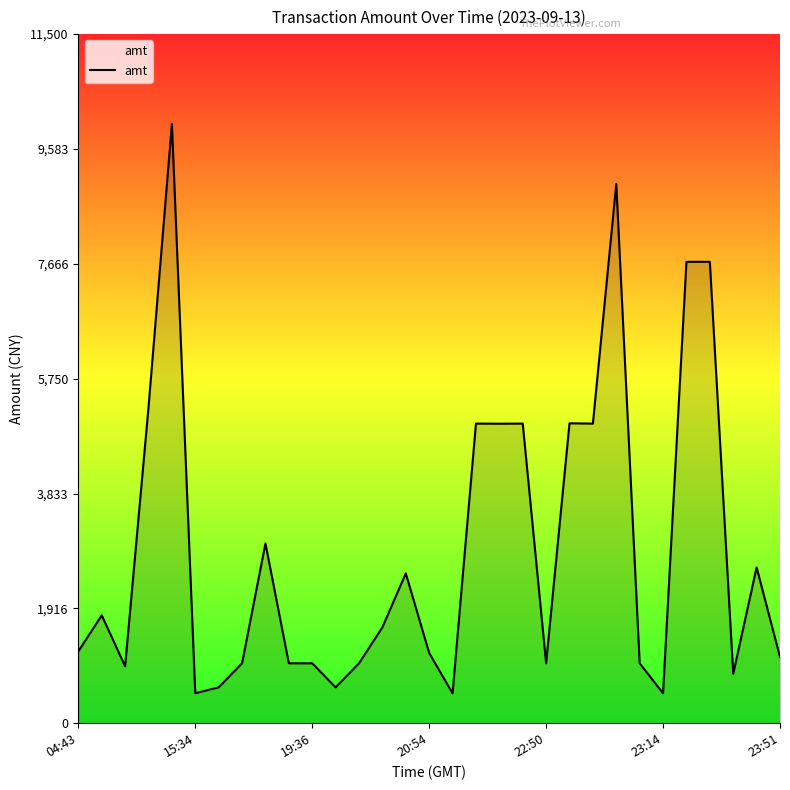

What is the difference between the maximum and minimum values?

9501.0